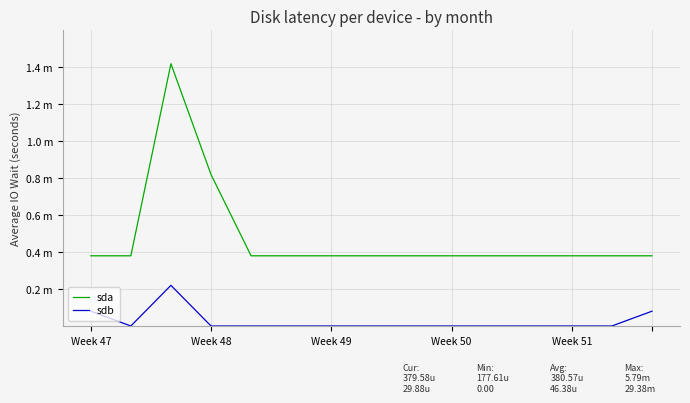

What is the highest value of the sdb series?

0.2